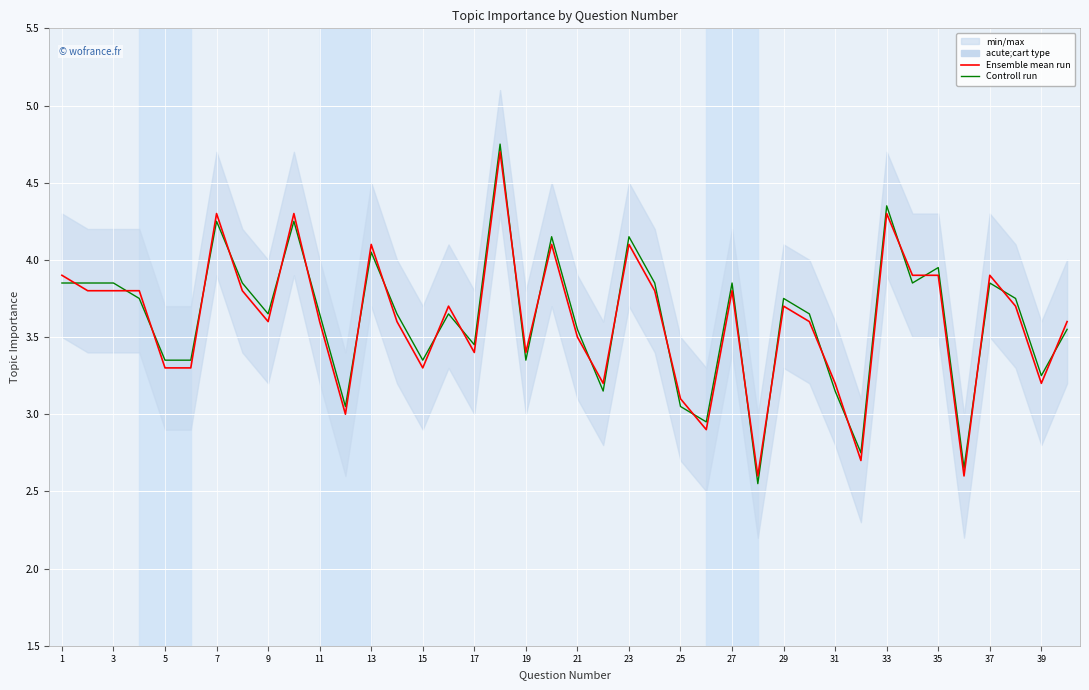

What is the approximate value of Controll run at 3?

3.8